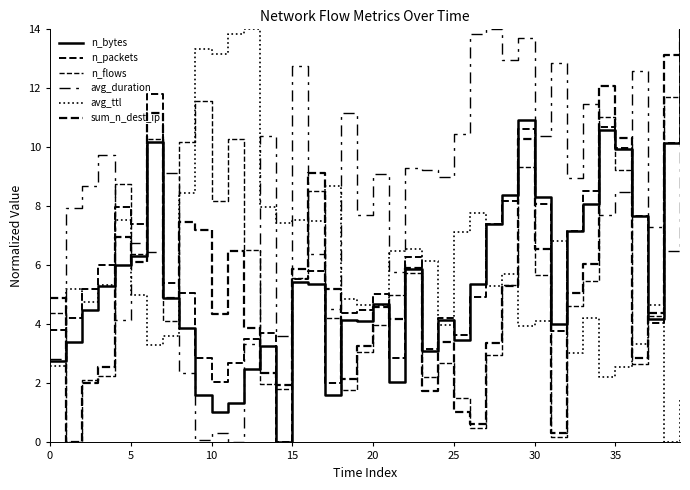

Which category has the lowest value across all series?

14